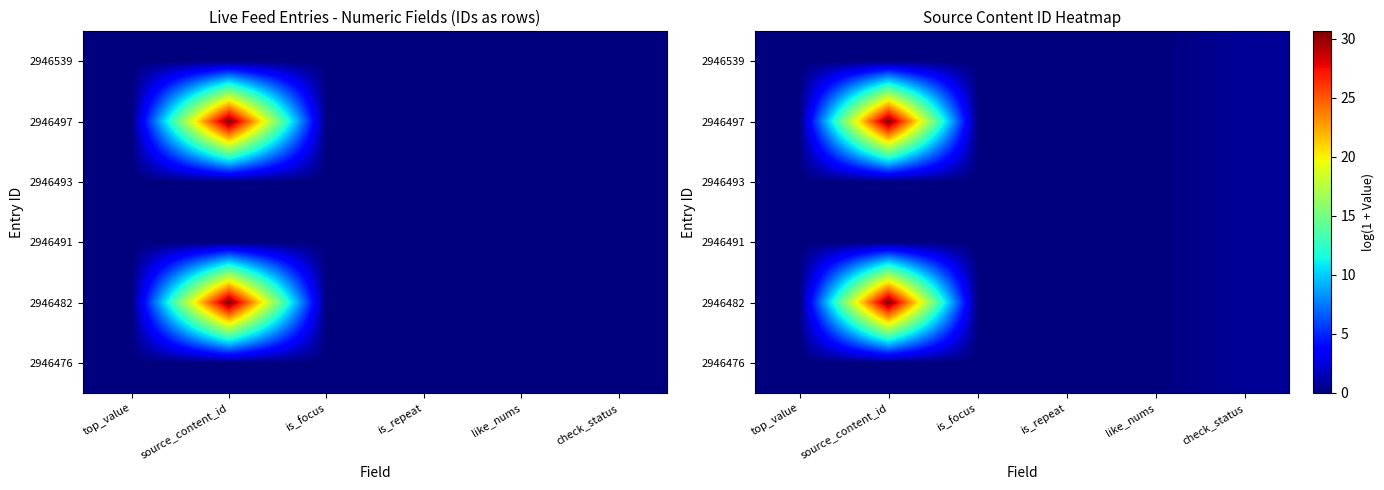

What is the difference between the maximum and minimum values in the 2946497 series?

30.6